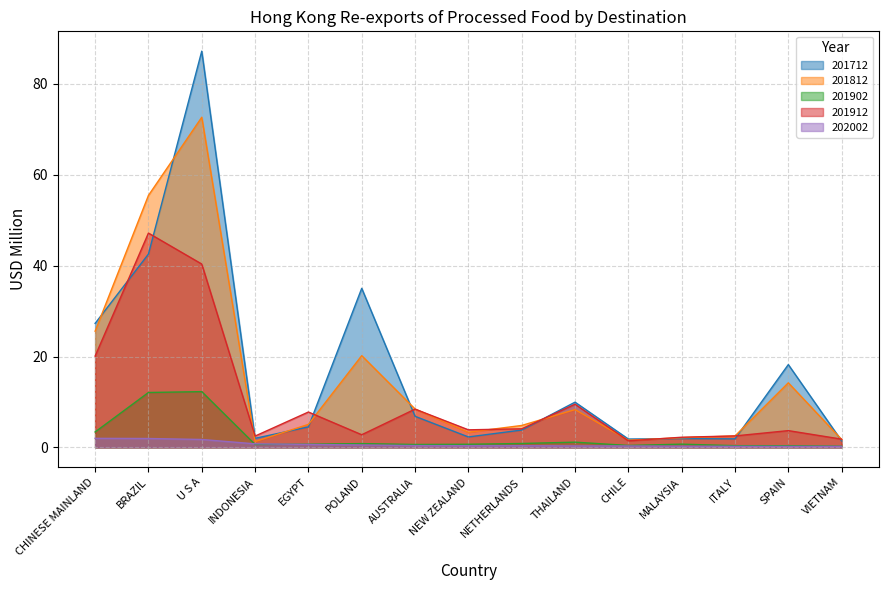

Which series has the largest range (max minus min)?

201712